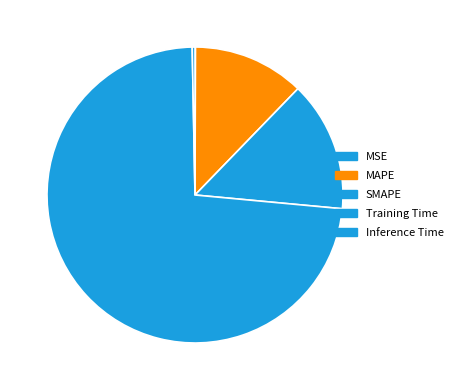

Combined, do SMAPE and MAPE account for over 50%?

No